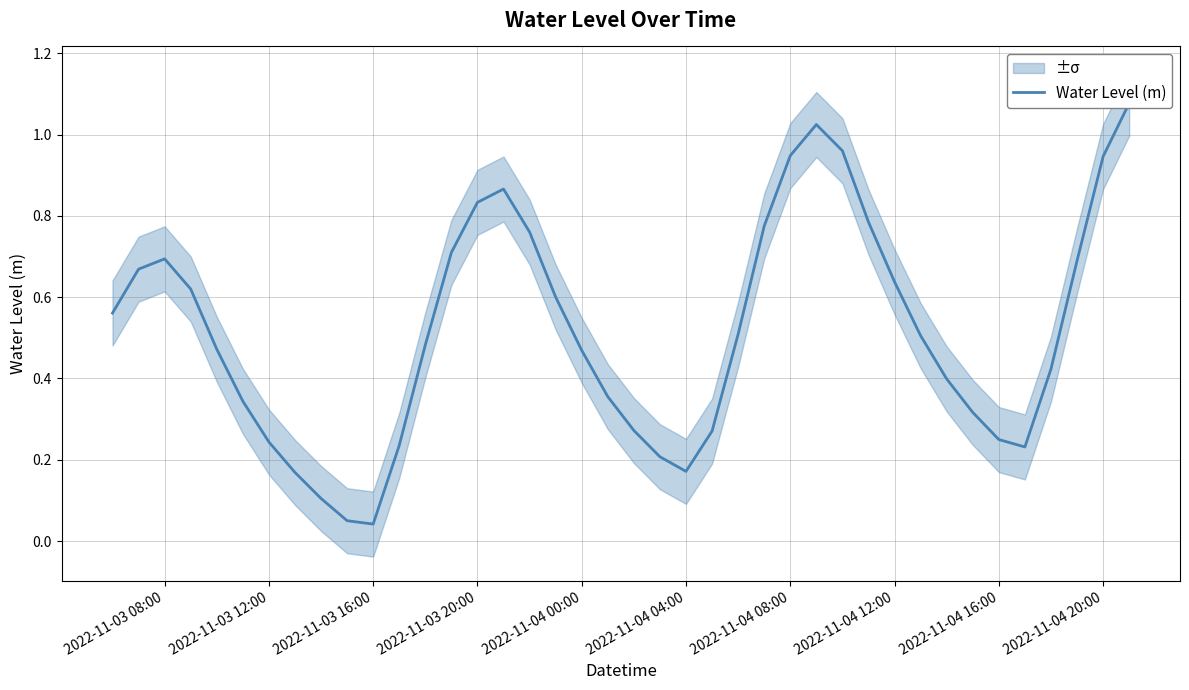

What is the value of the 12th point from the left?

0.2